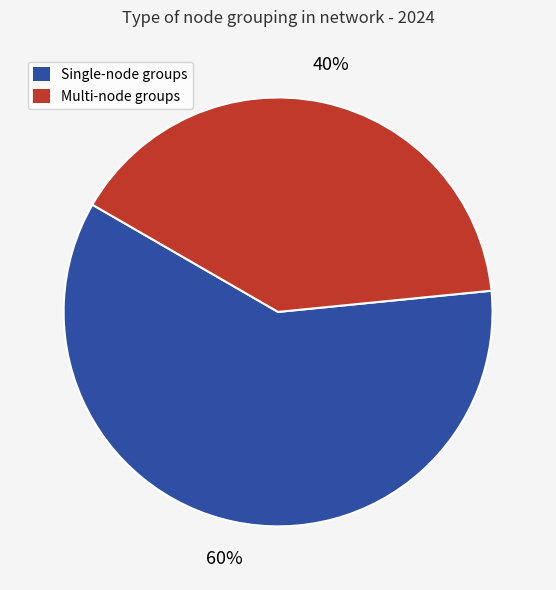

Does Multi-node groups account for over 50% of the chart?

No